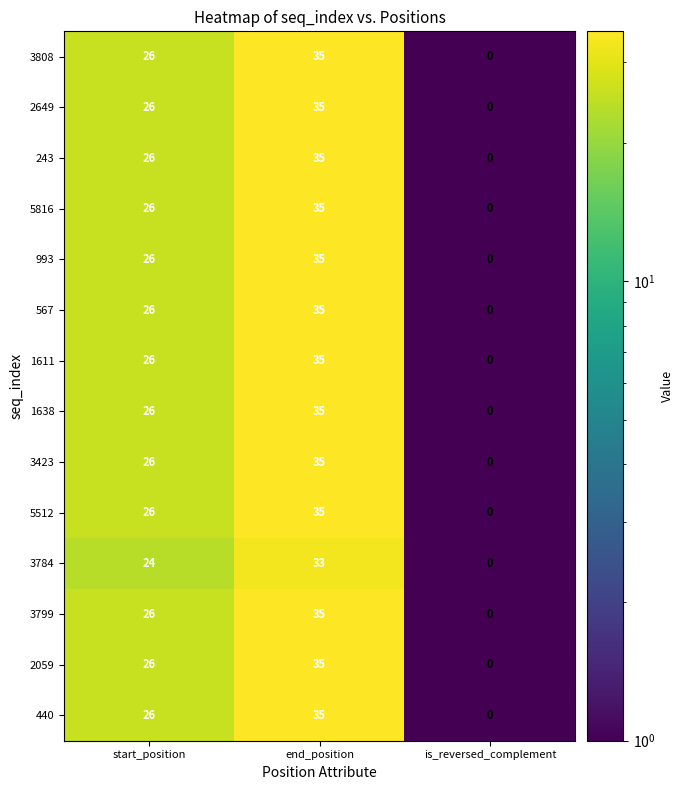

What is the total value across all series at is_reversed_complement?

0